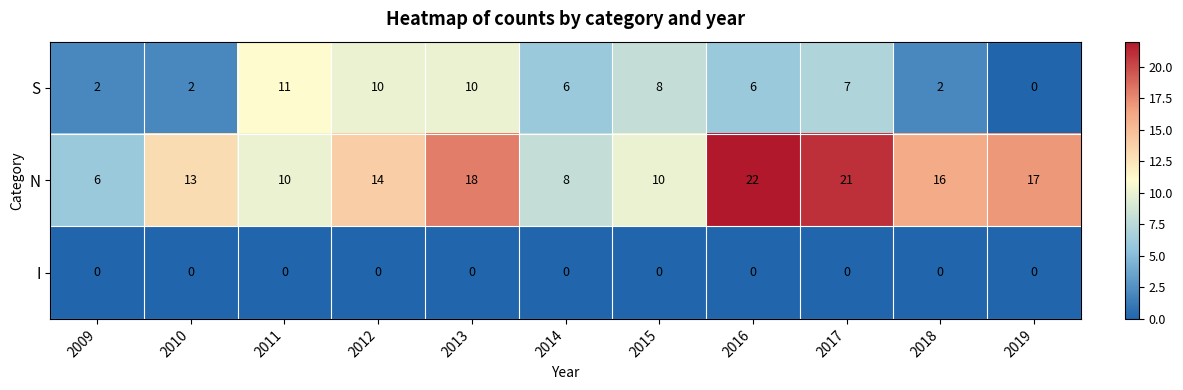

Rank the series by their average value, from highest to lowest.

N, S, I